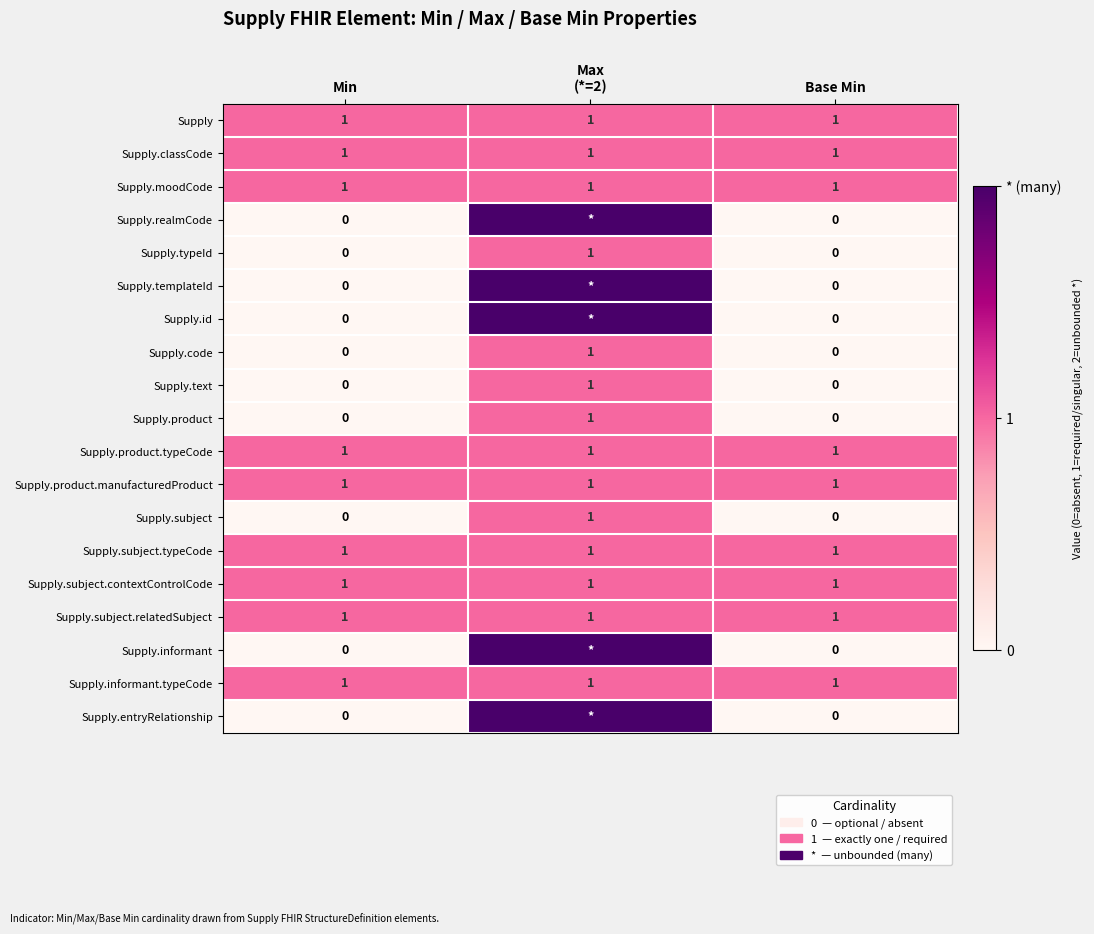

How many series are shown in this chart?

19